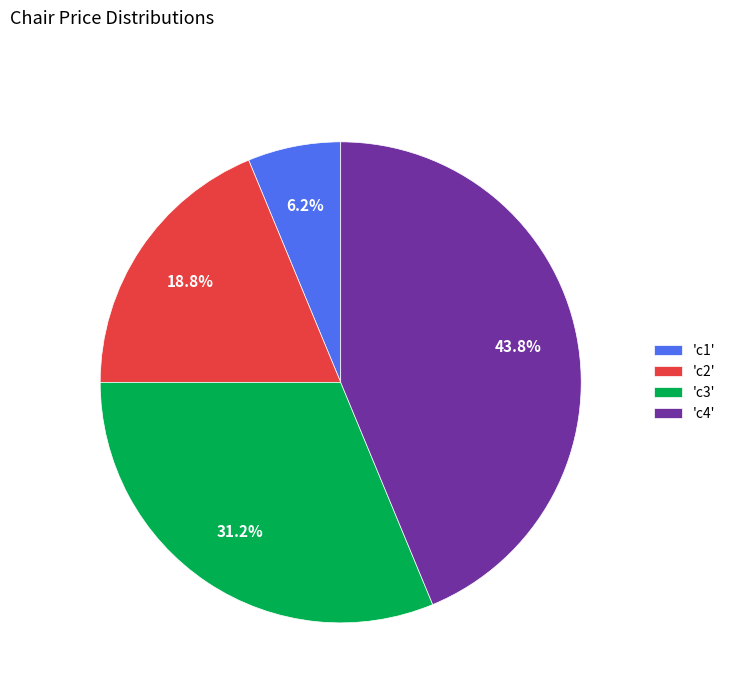

Which slice is the largest?

'c4'